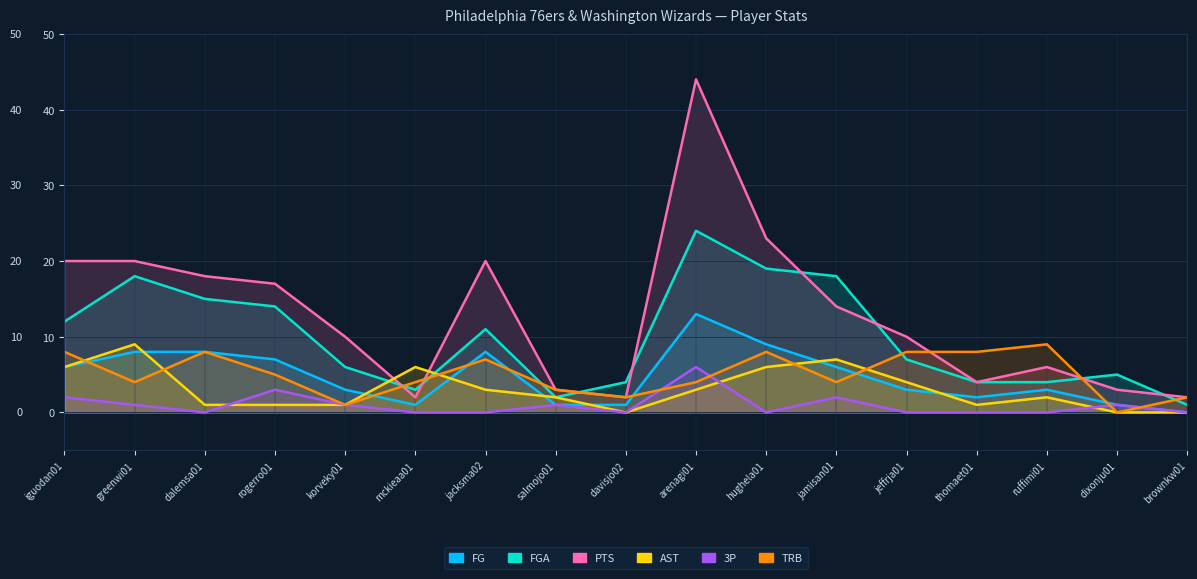

Where is the first local minimum for PTS?

mckieaa01